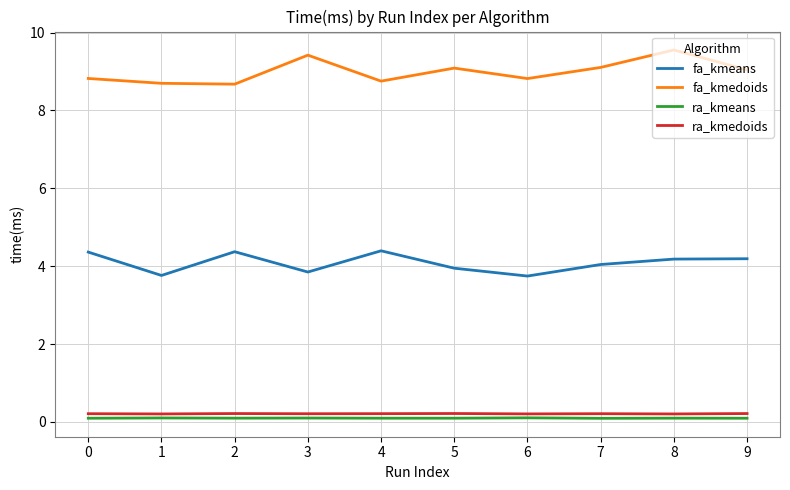

How many categories are shown in the chart?

10